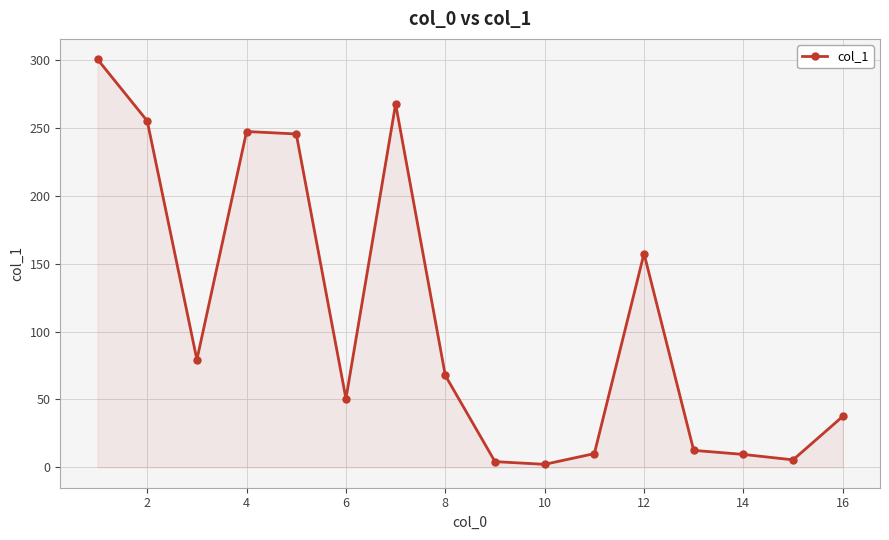

What is the minimum value shown in the chart?

2.2